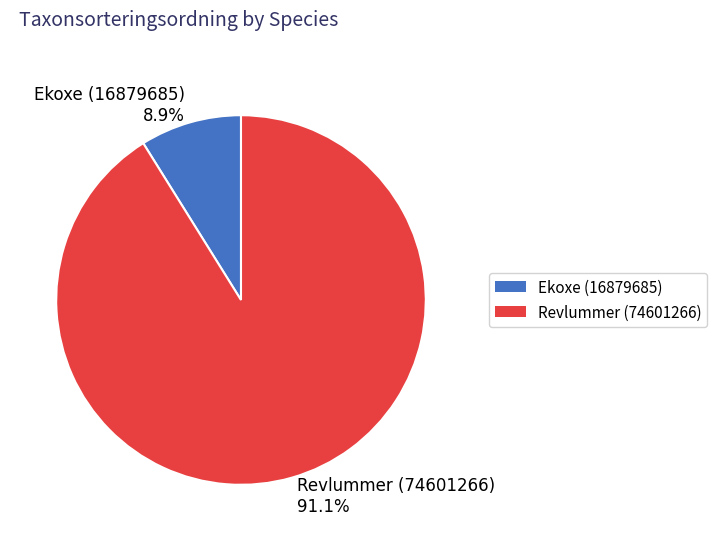

To the nearest percent, what is the average slice percentage?

50%